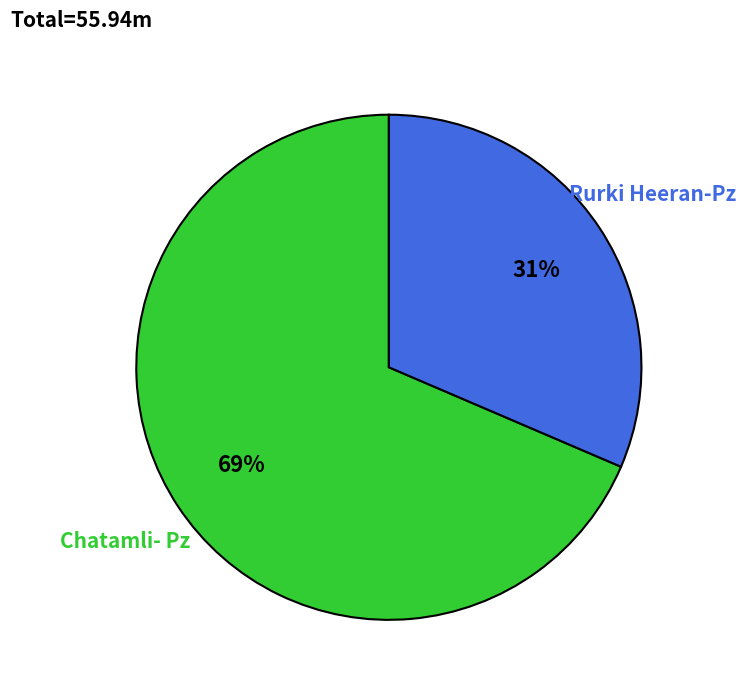

True or false: Rurki Heeran-Pz accounts for 31% of the total.

True